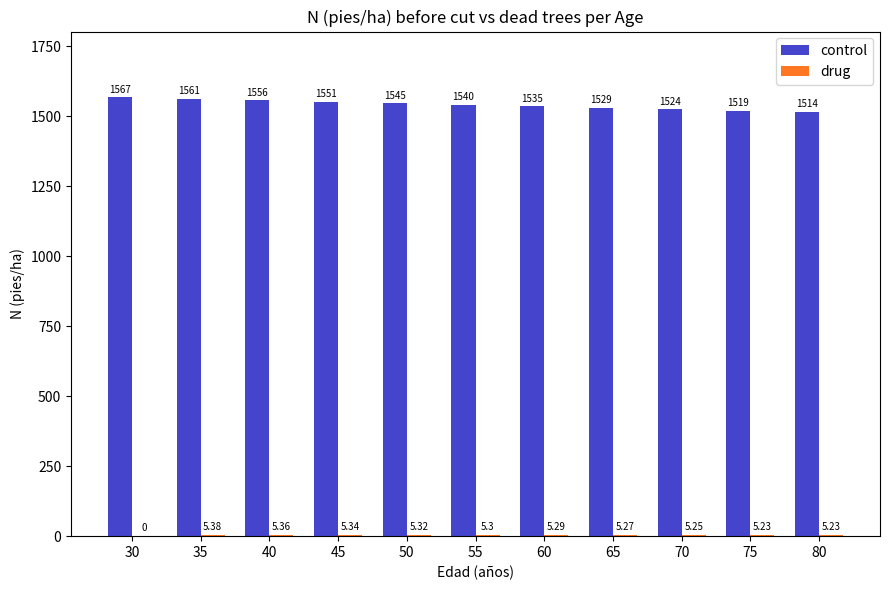

Which series has the largest total across all categories?

control